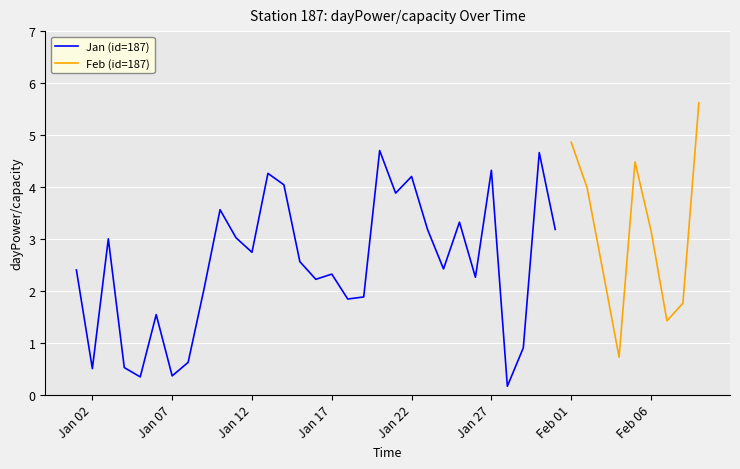

What is the highest value of the Jan (id=187) series?

4.7